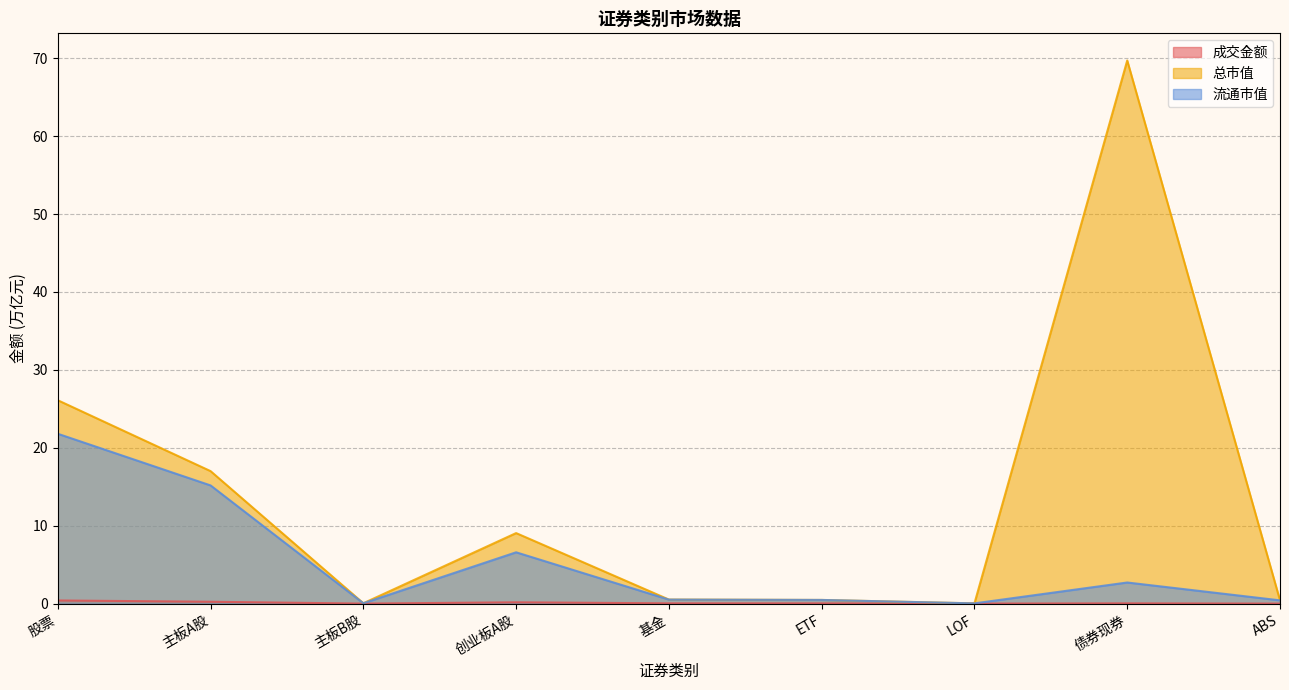

What is the difference between the second highest and minimum values in the 成交金额 series?

0.2